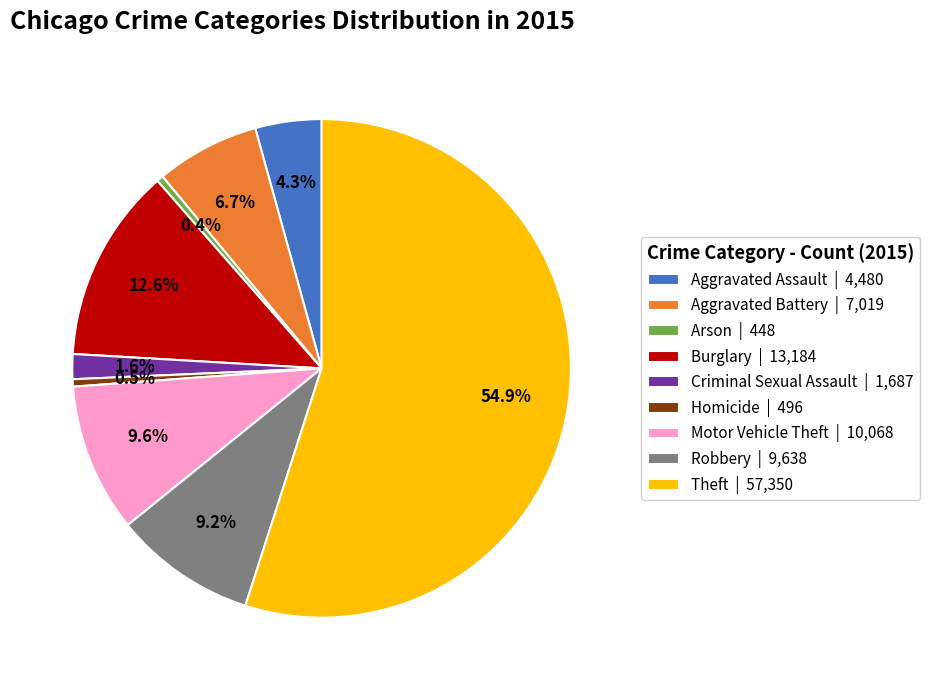

What is the ratio of the value at Homicide | 496 to the value at Arson | 448?

1.1